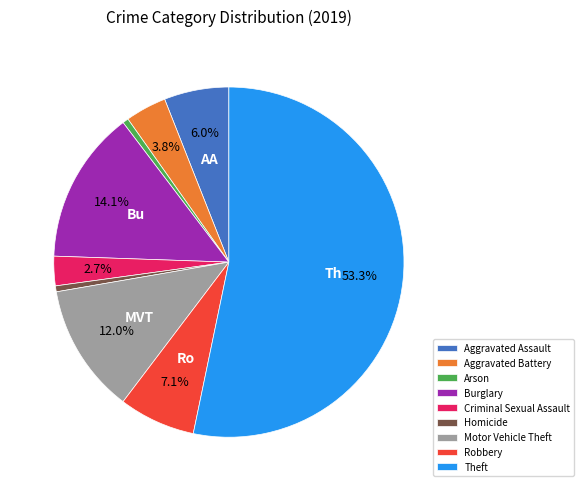

Does any single category account for the majority?

Yes